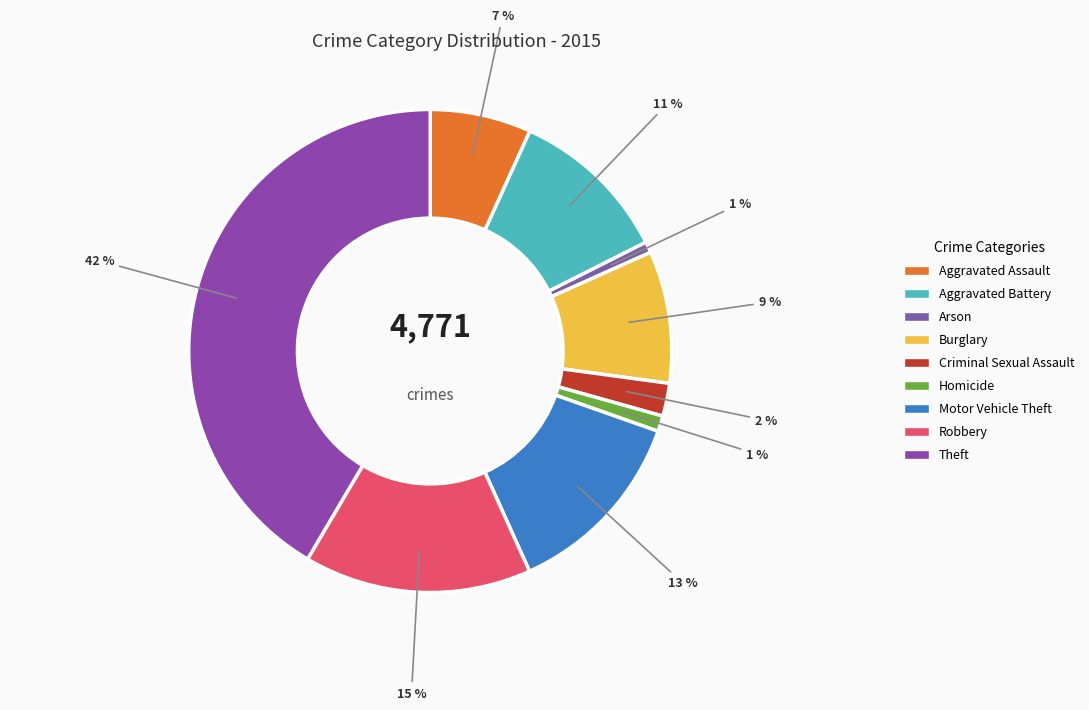

To the nearest percent, what is the average slice percentage?

11%